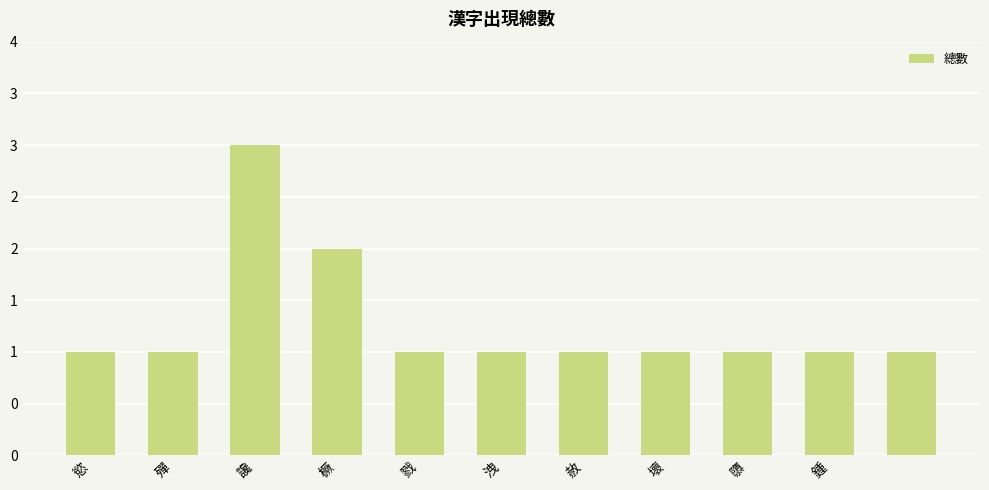

Are the bars horizontal?

No